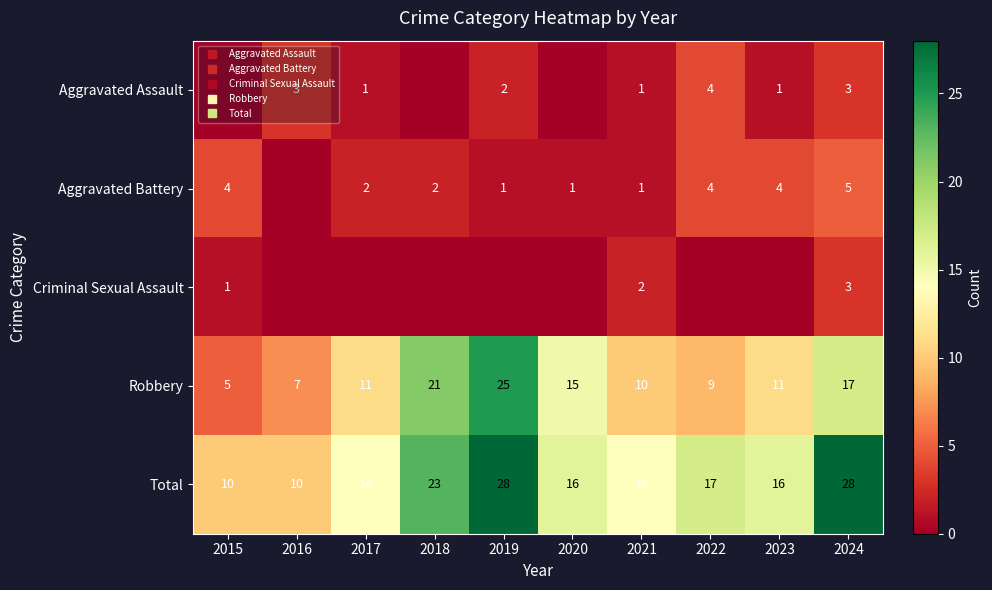

Which series has the largest range (max minus min)?

Robbery